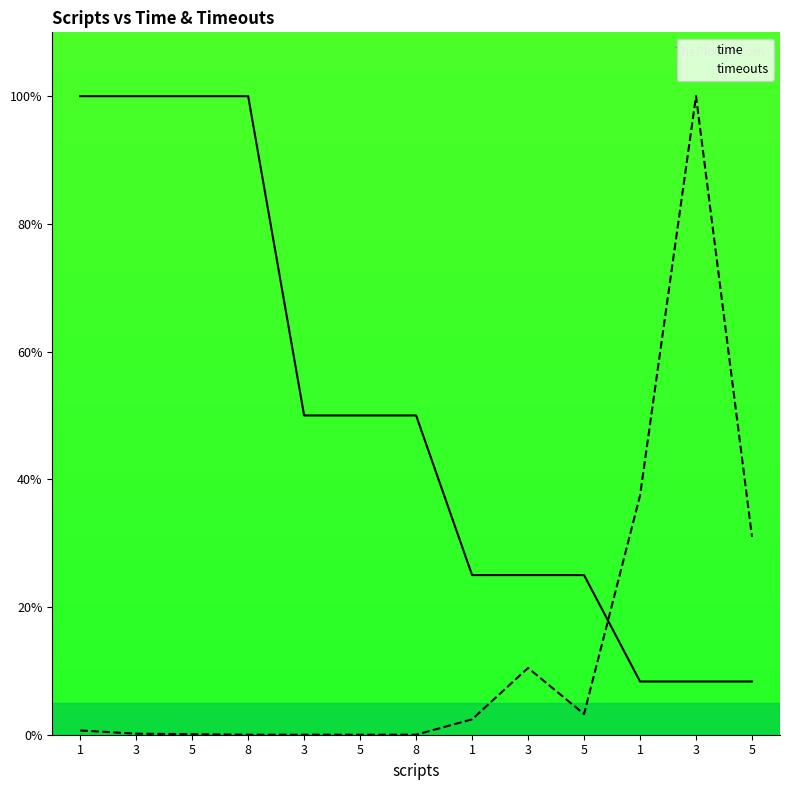

How many lines are shown in the chart?

2